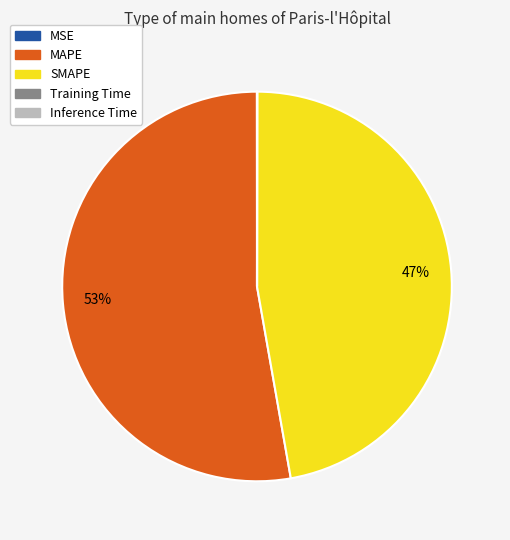

Combined, do MAPE and SMAPE account for over 50%?

Yes